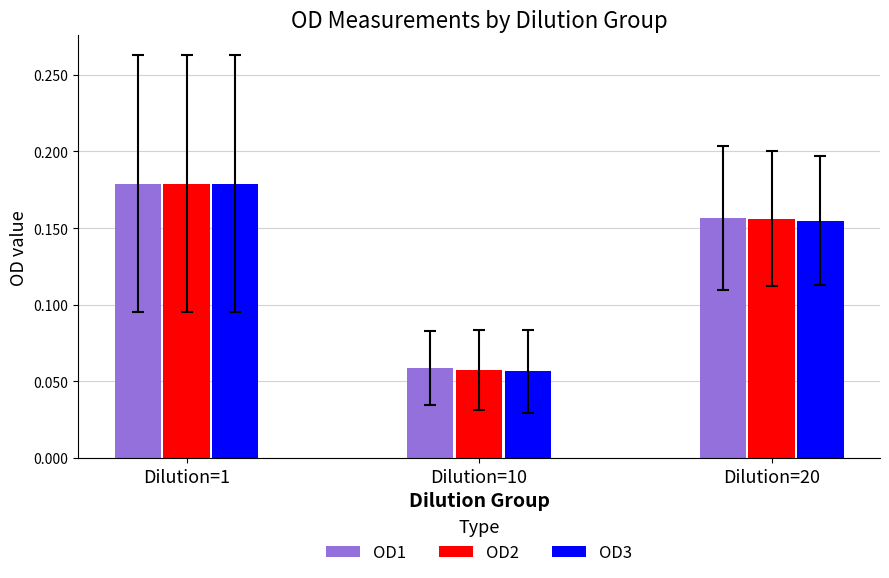

List the labels in order of OD2 value, largest first.

Dilution=1, Dilution=20, Dilution=10